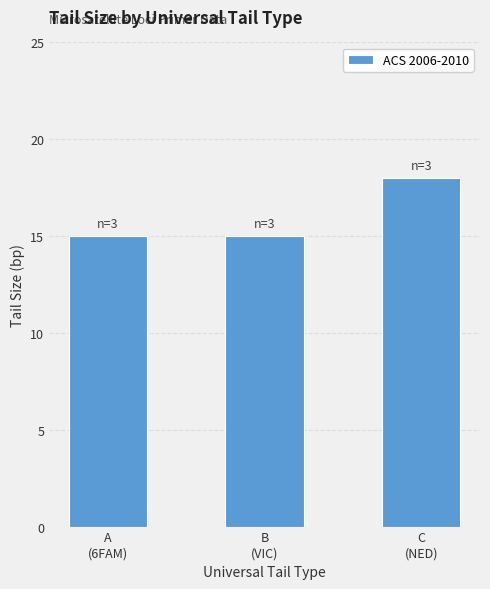

What is the greatest value displayed?

18